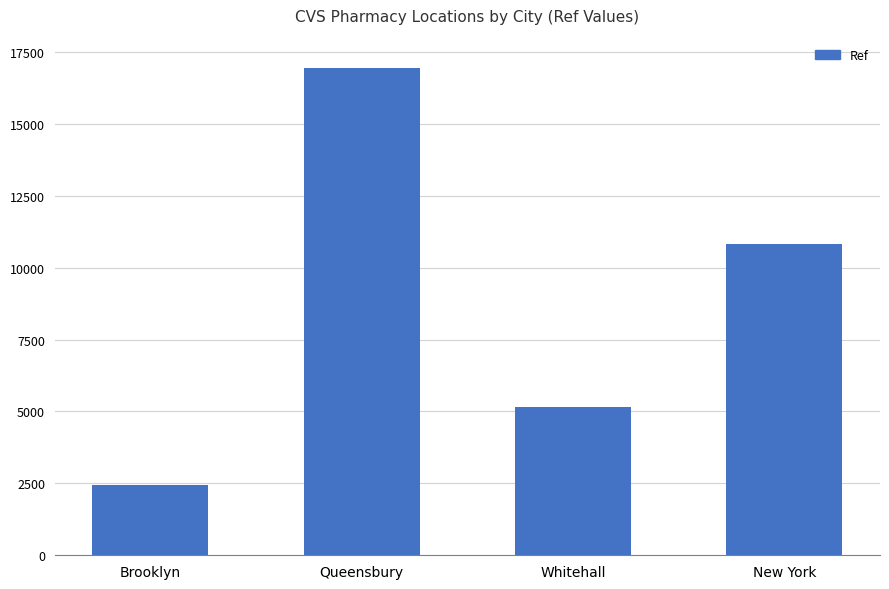

Count the values in the range 5166 to 16951.

3